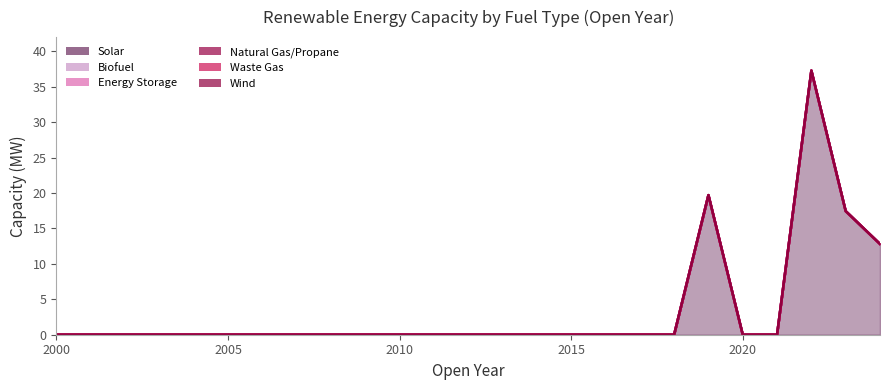

True or false: Biofuel has a value of -16.6 at 16.

False